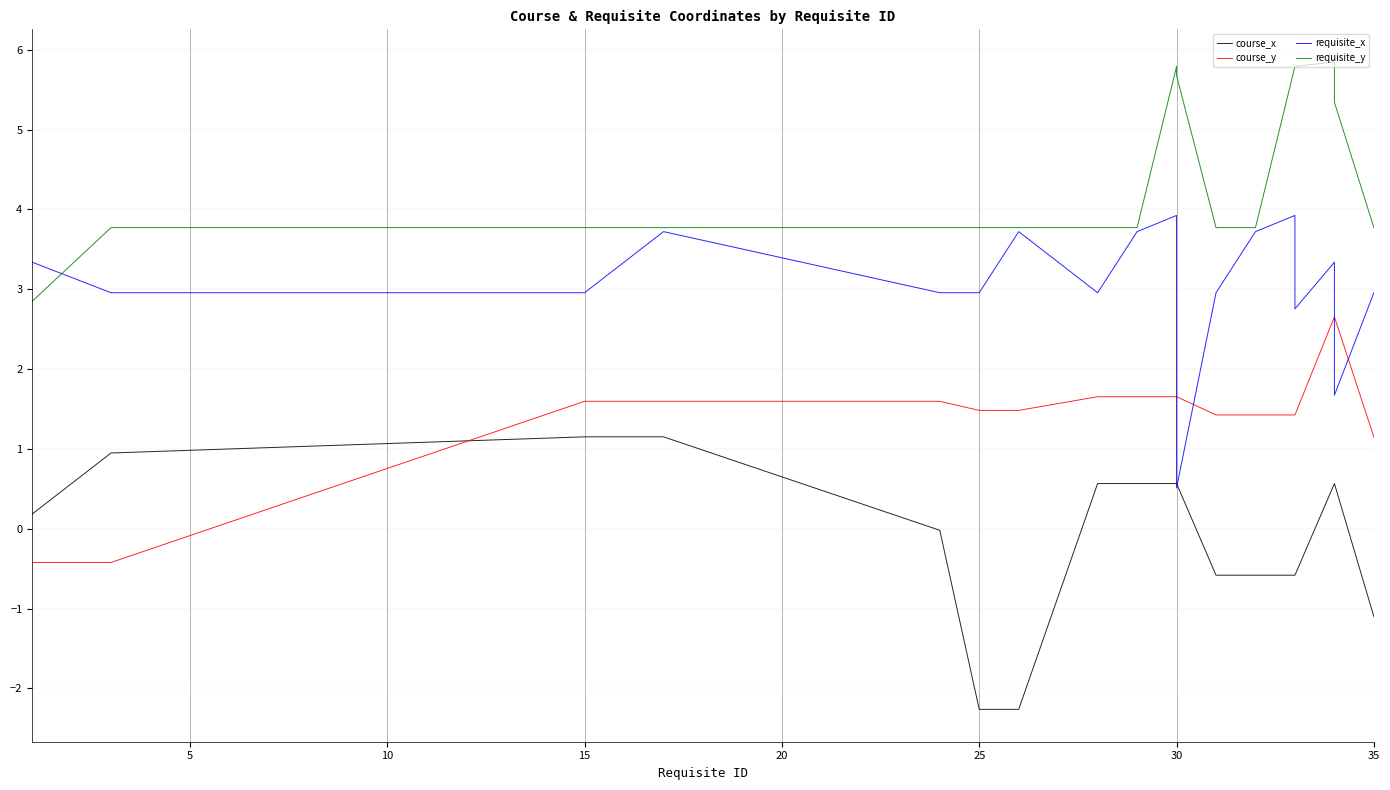

Reading left to right, transcribe all the data shown in this chart.

course_x: 0.2	0.9	1.2	1.2	-0.0	-2.3	-2.3	0.6	0.6	0.6	0.6	0.6	-0.6	-0.6	-0.6	-0.6	0.6	0.6	0.6	-1.1
course_y: -0.4	-0.4	1.6	1.6	1.6	1.5	1.5	1.7	1.7	1.7	1.7	1.7	1.4	1.4	1.4	1.4	2.7	2.7	2.7	1.1
requisite_x: 3.3	3.0	3.0	3.7	3.0	3.0	3.7	3.0	3.7	3.9	2.8	0.5	3.0	3.7	3.9	2.8	3.3	2.2	1.7	3.0
requisite_y: 2.8	3.8	3.8	3.8	3.8	3.8	3.8	3.8	3.8	5.8	5.8	5.7	3.8	3.8	5.8	5.8	5.8	5.6	5.3	3.8